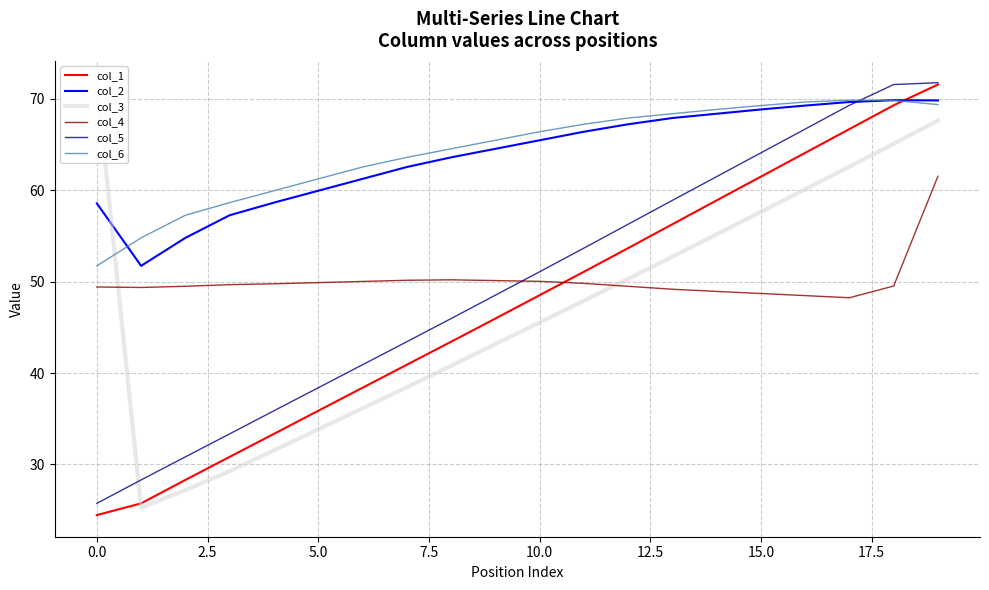

How many lines are shown in the chart?

6